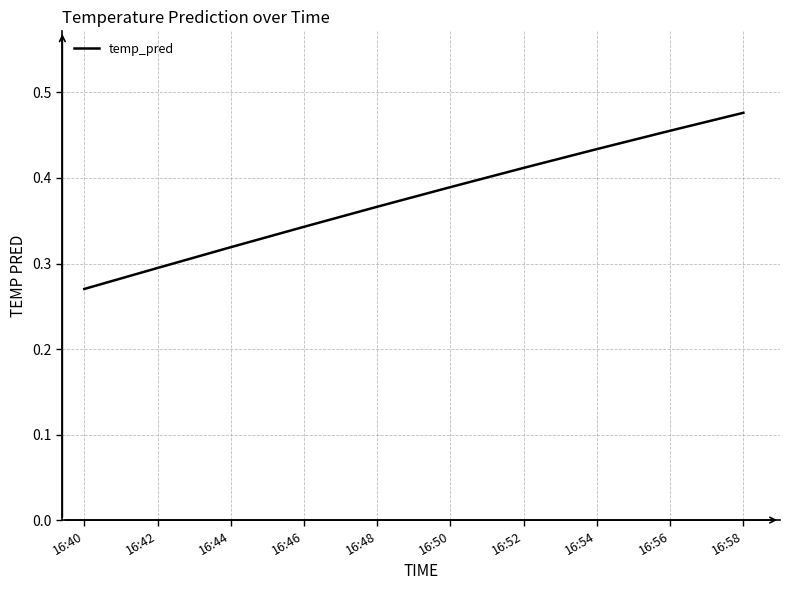

At which label is the value closest to 0?

16:40